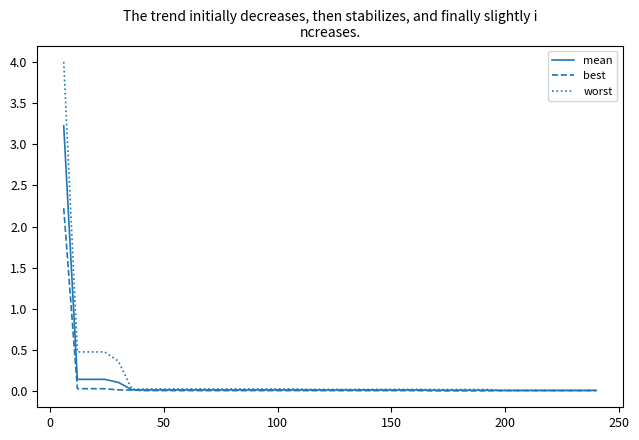

Rank the series by their maximum value, from highest to lowest.

worst, mean, best